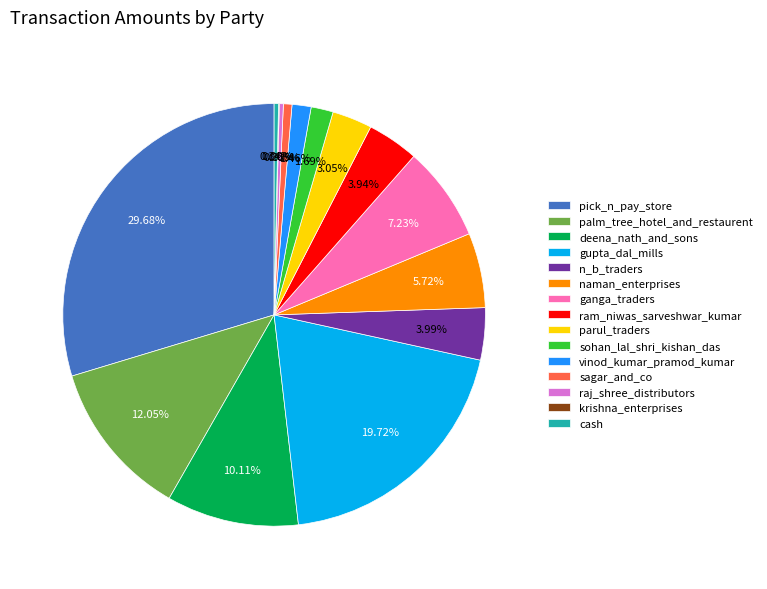

Between raj_shree_distributors and n_b_traders, which is larger?

n_b_traders